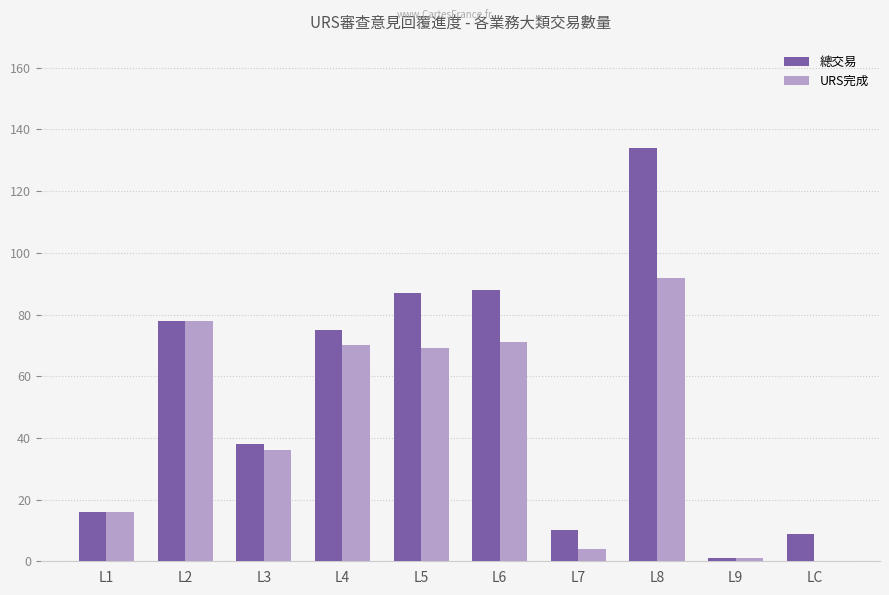

How many positive values does the URS完成 series have?

9